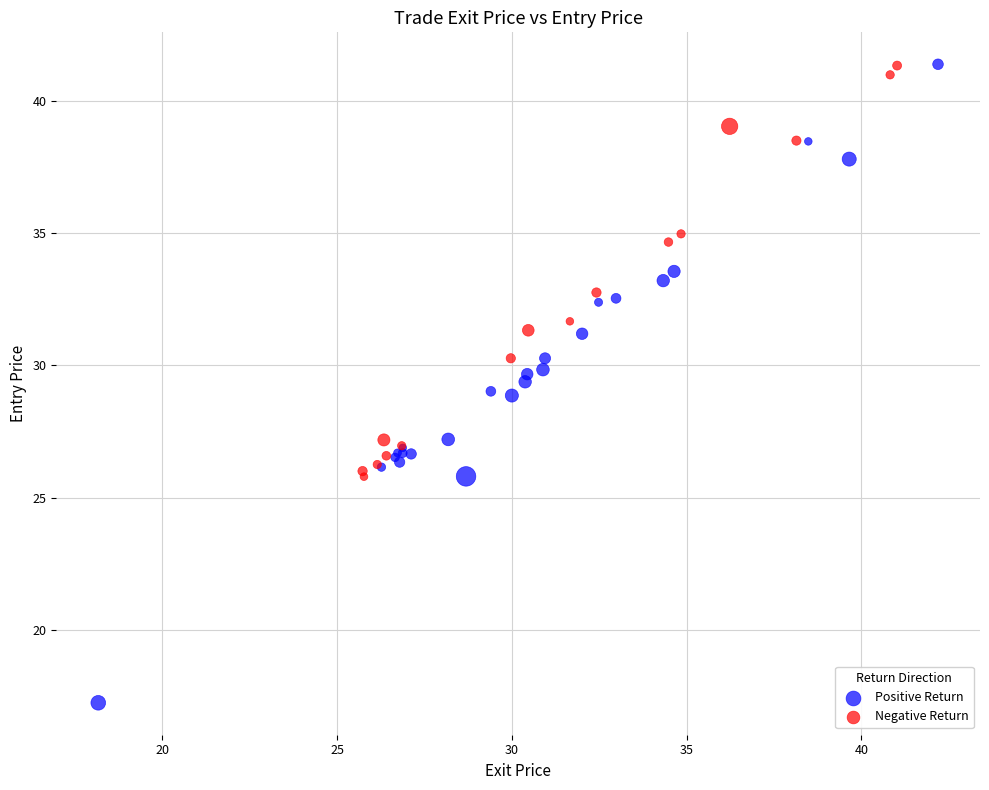

Which series contains the lowest Y value?

Positive Return